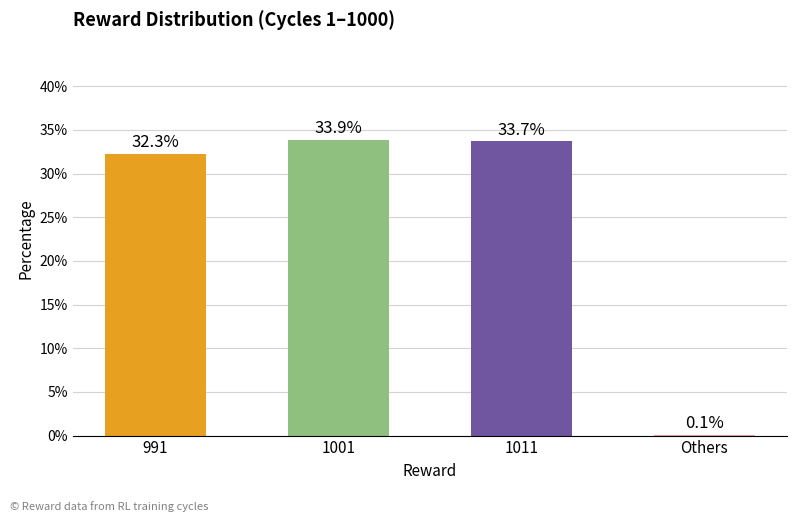

Are the bars horizontal?

No